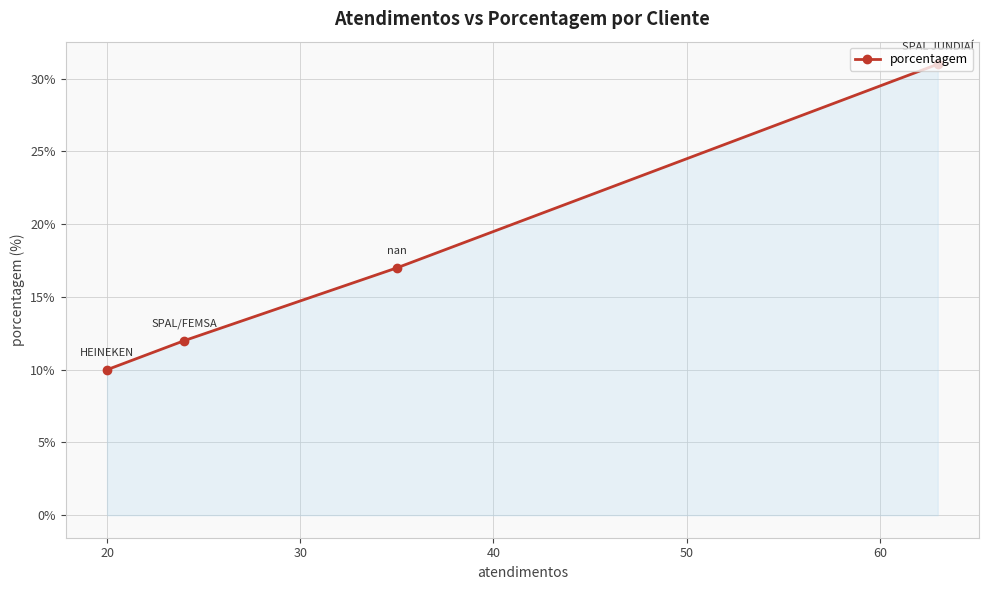

What is the difference between the second highest and minimum values?

7